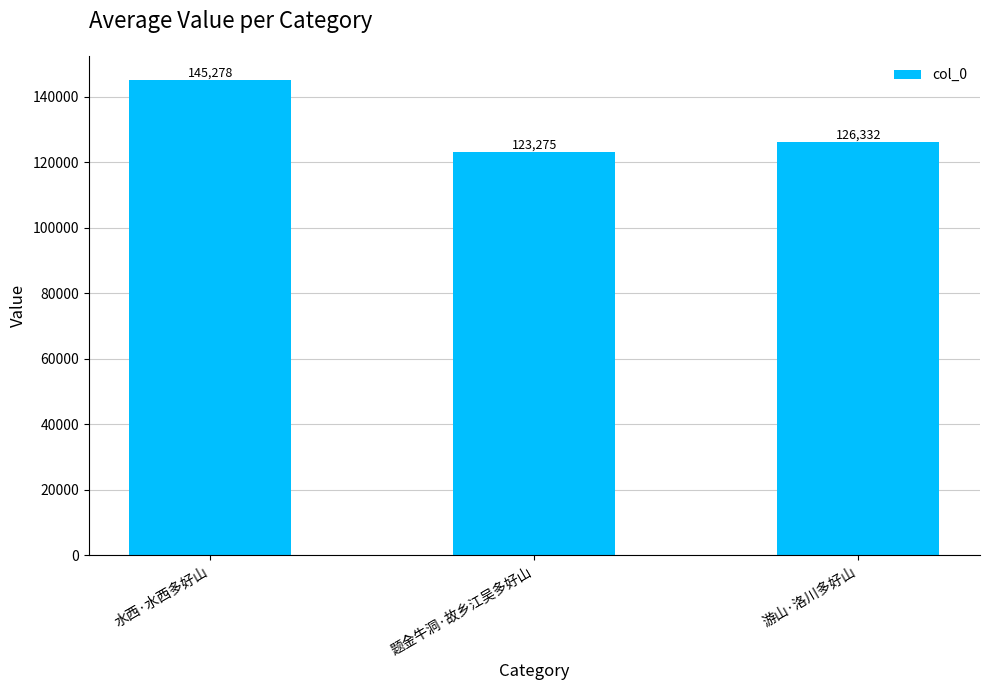

What value does the data have at 题金牛洞·故乡江吴多好山?

123275